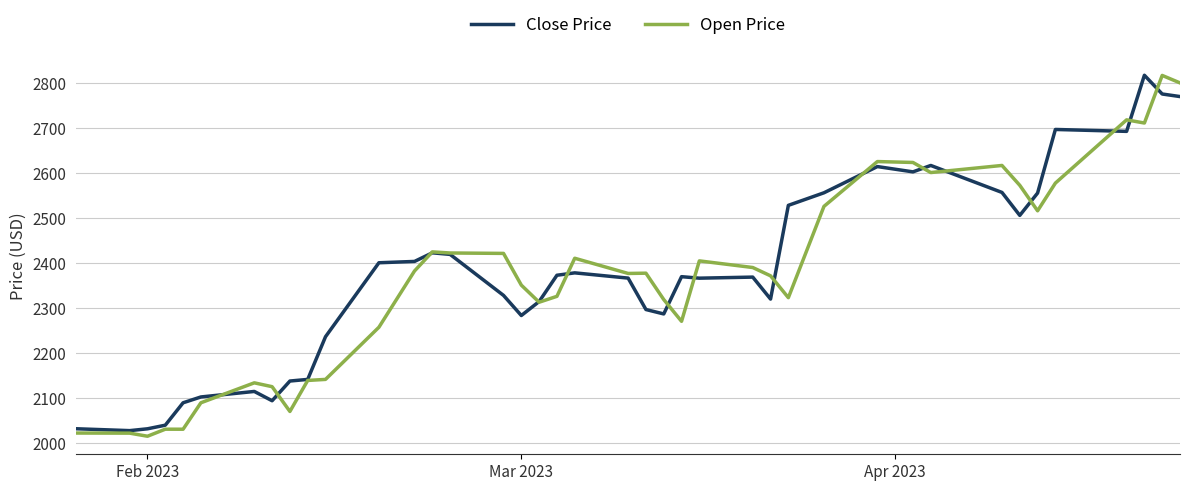

What is the greatest value displayed?

2817.7